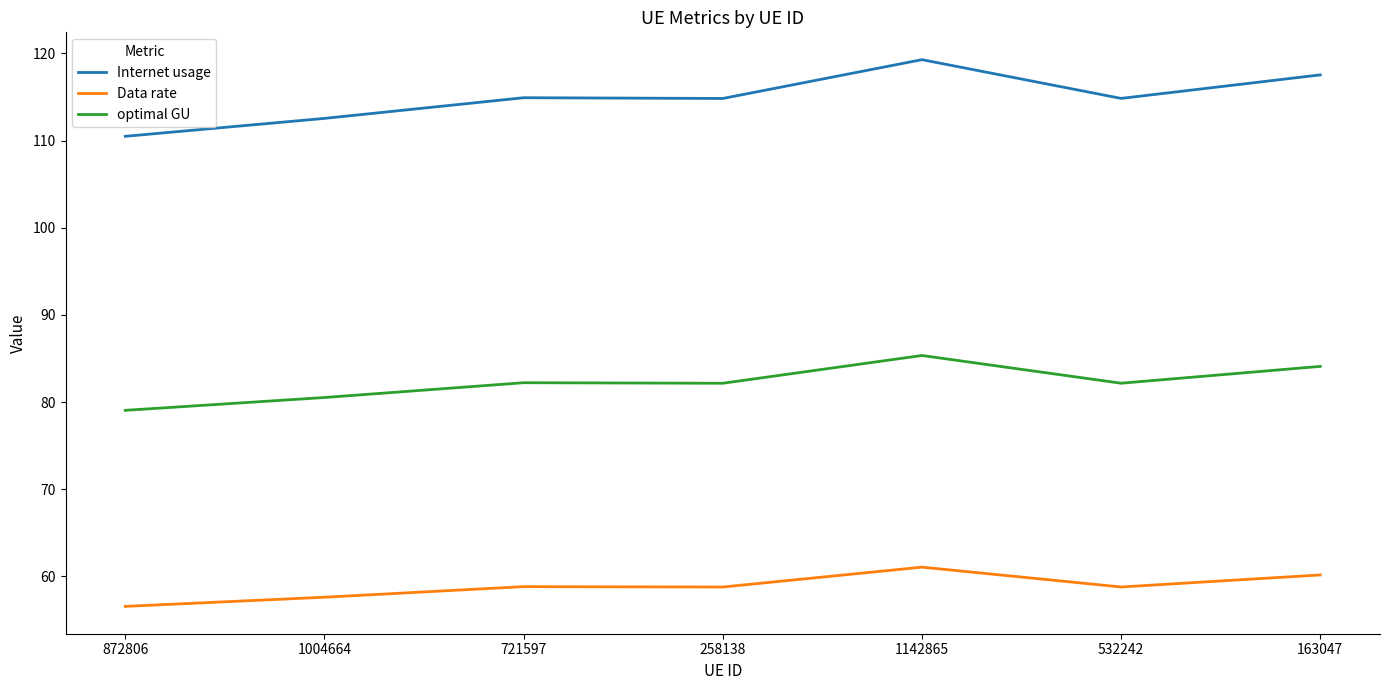

Which series has the largest total across all categories?

Internet usage